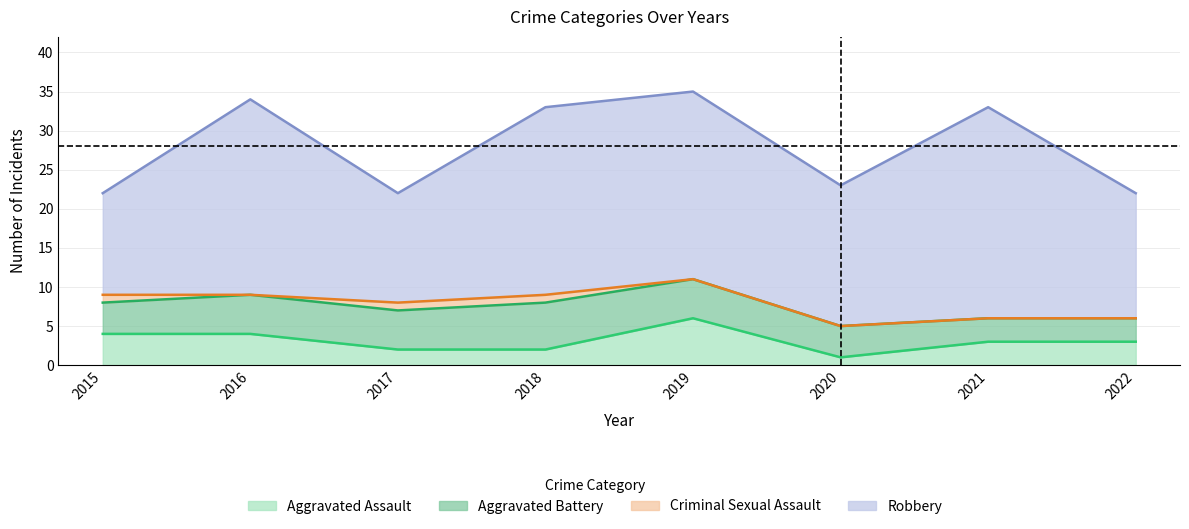

Where is the first local maximum for Robbery?

2016